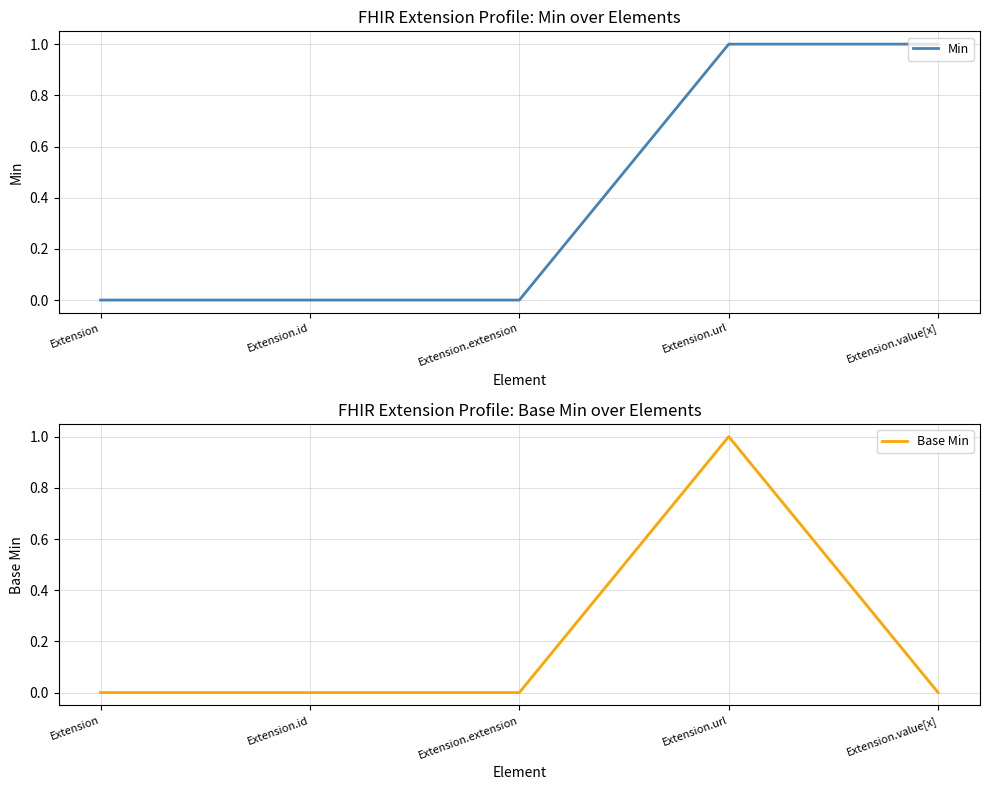

Which series changed the most between Extension.id and Extension.extension?

Min